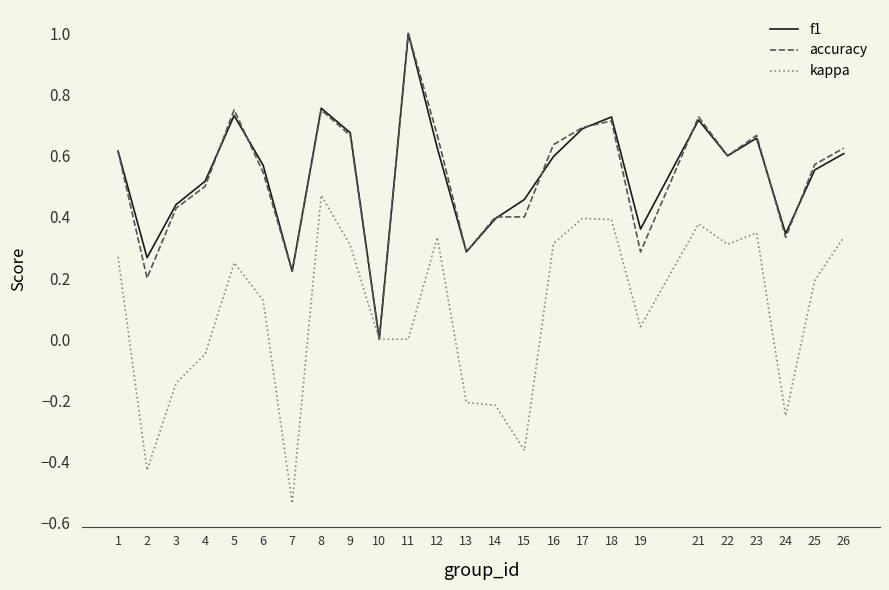

Where is the first local maximum for kappa?

5